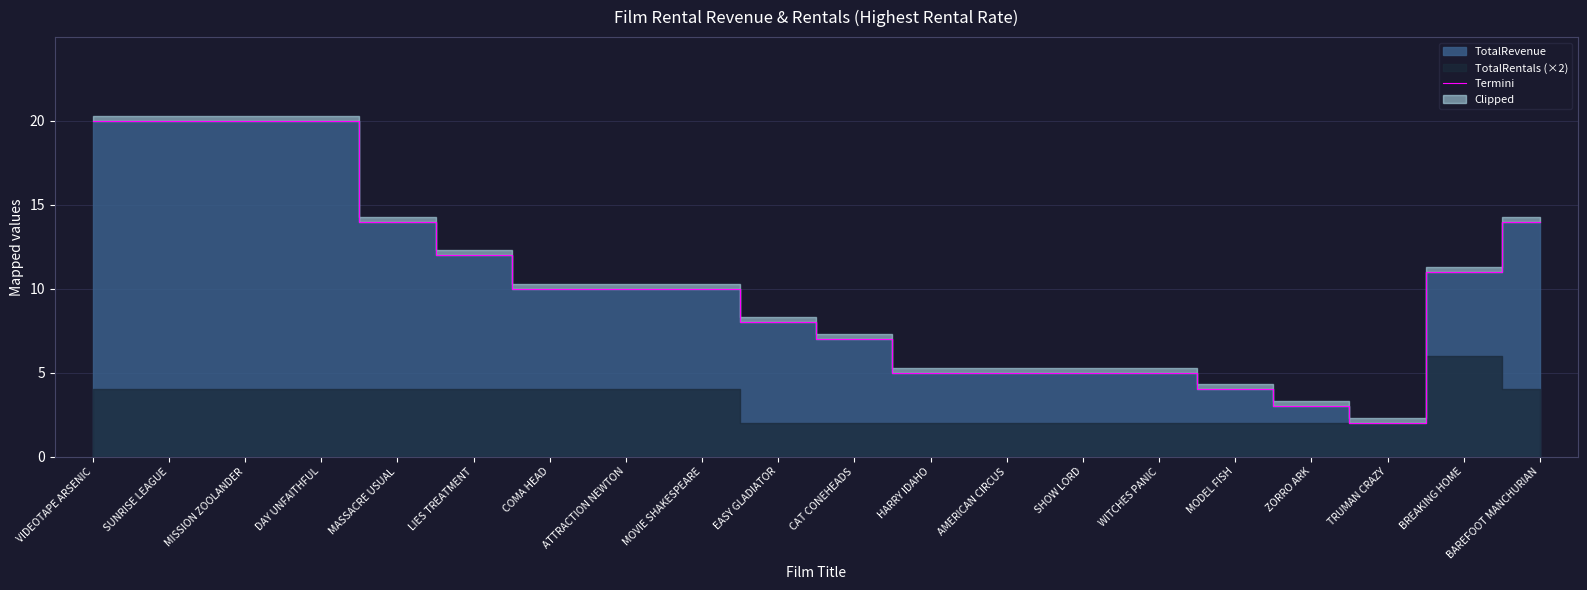

List the labels in order of value, largest first.

VIDEOTAPE ARSENIC, SUNRISE LEAGUE, MISSION ZOOLANDER, DAY UNFAITHFUL, MASSACRE USUAL, BAREFOOT MANCHURIAN, LIES TREATMENT, BREAKING HOME, COMA HEAD, ATTRACTION NEWTON, MOVIE SHAKESPEARE, EASY GLADIATOR, CAT CONEHEADS, HARRY IDAHO, AMERICAN CIRCUS, SHOW LORD, WITCHES PANIC, MODEL FISH, ZORRO ARK, TRUMAN CRAZY